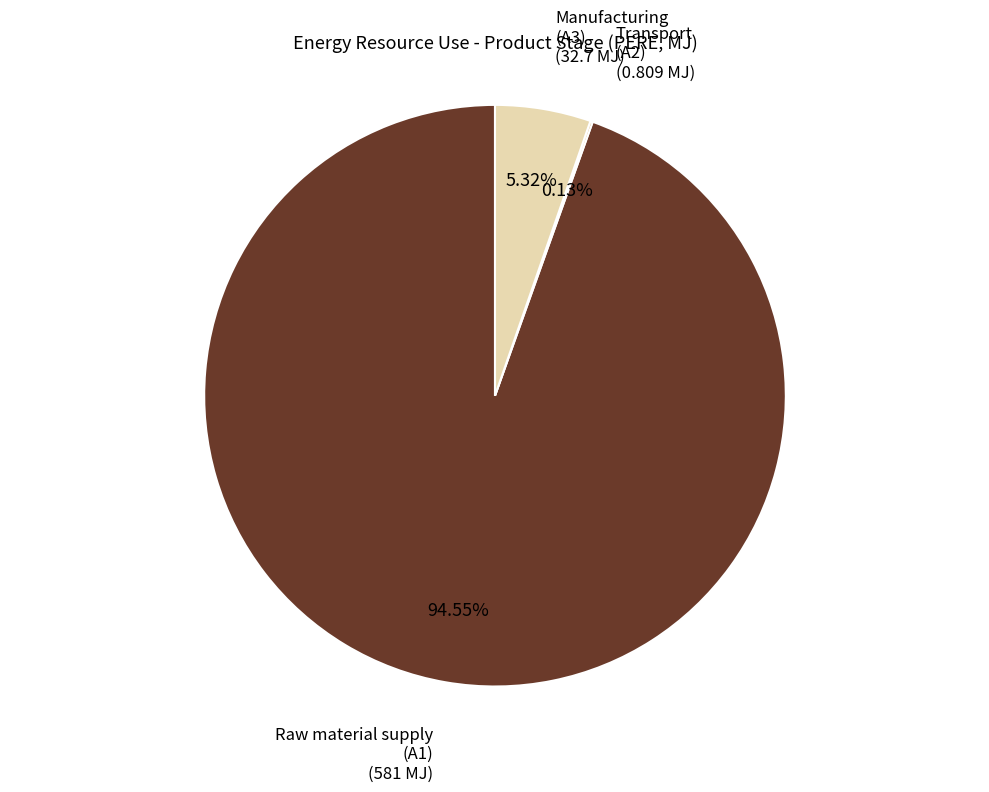

Which has a higher value, Raw material supply (A1) or Manufacturing (A3)?

Raw material supply (A1)